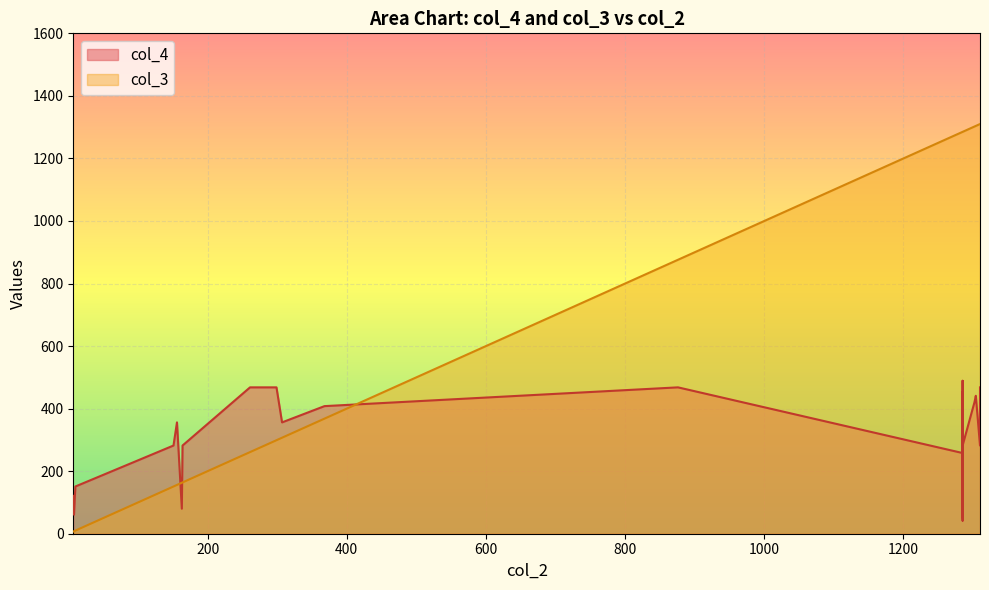

Where is the first local minimum for col_3?

1